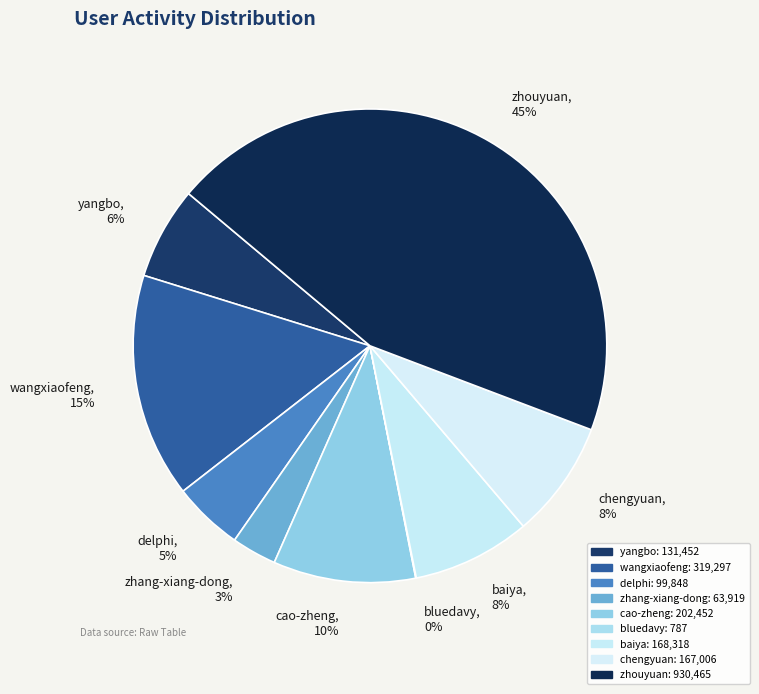

Which slice is the largest?

zhouyuan